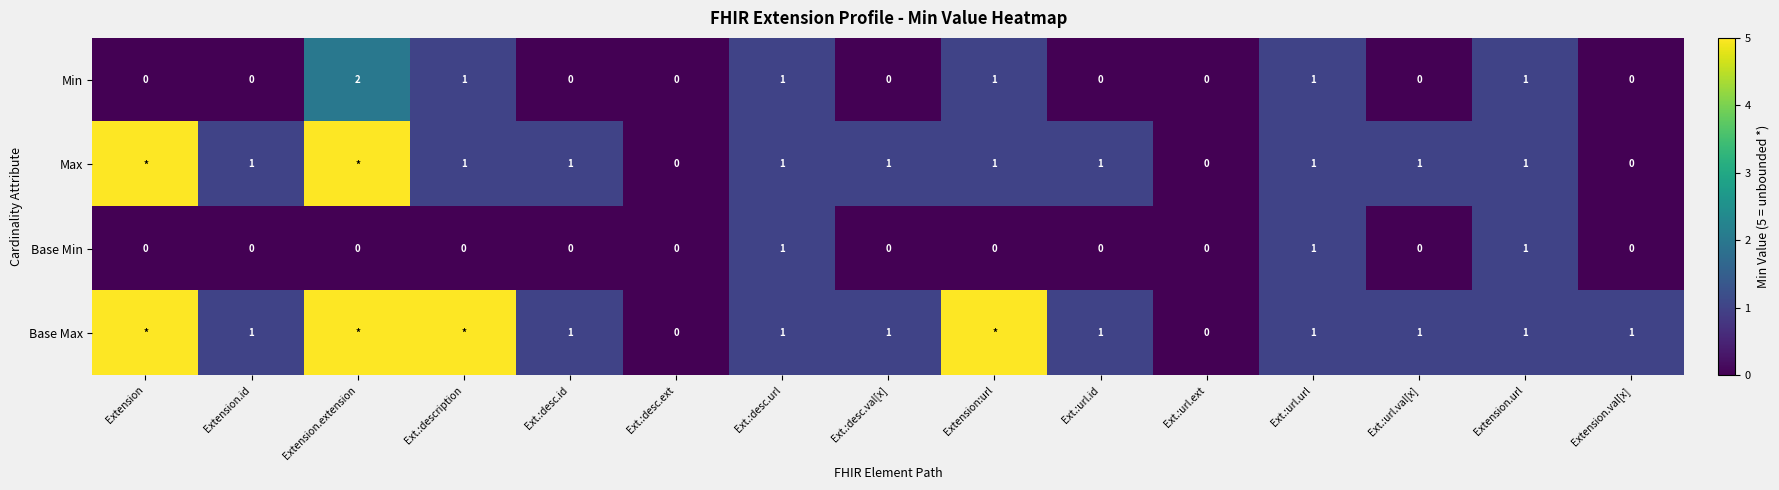

What is the highest value of the Min series?

2